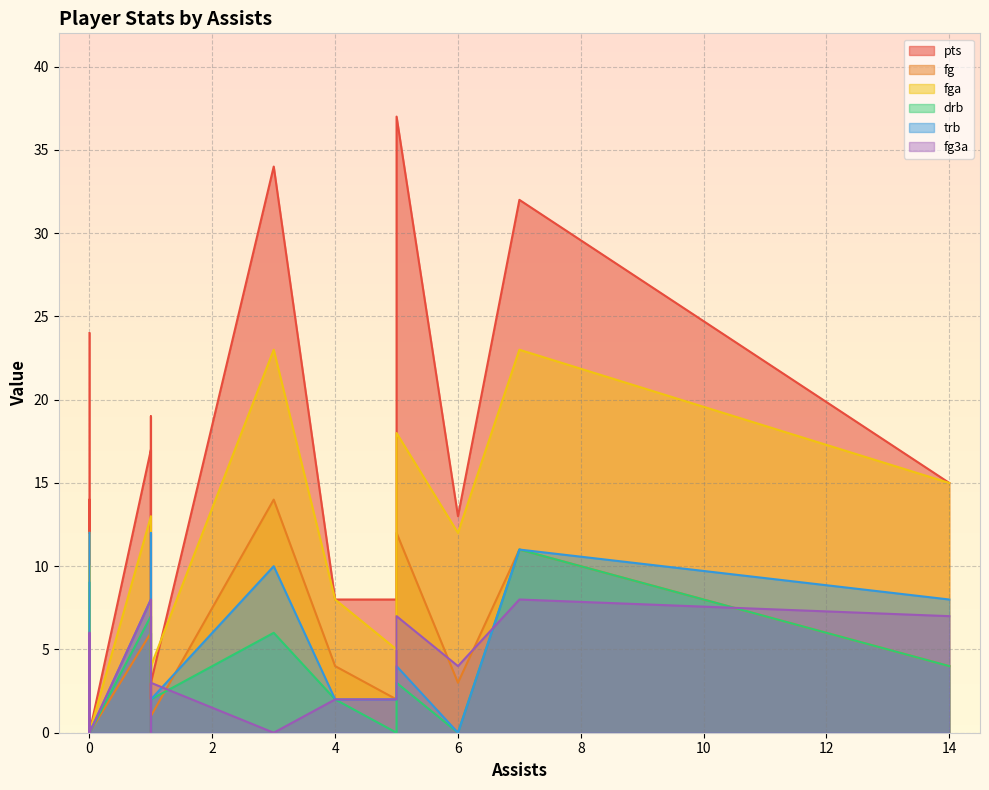

How many interior local valleys does the drb series have?

4